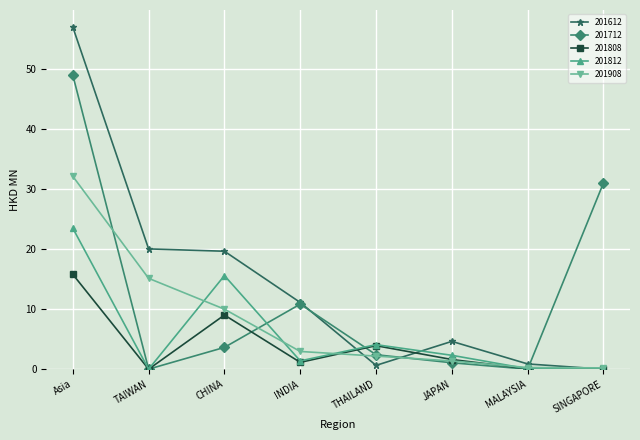

Rank the series by their maximum value, from lowest to highest.

201808, 201812, 201908, 201712, 201612